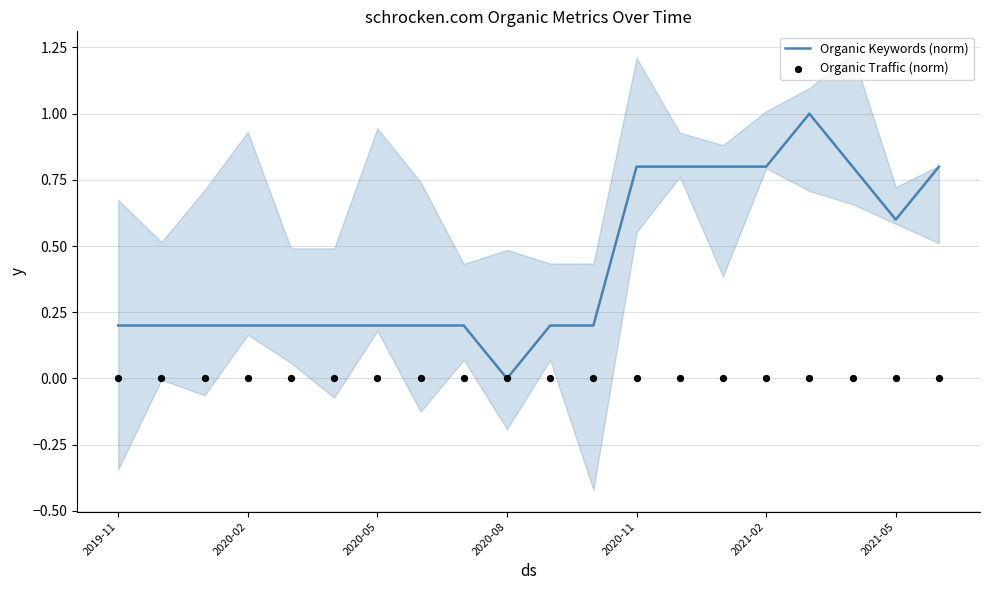

What is the total value across all series at 10?

0.2